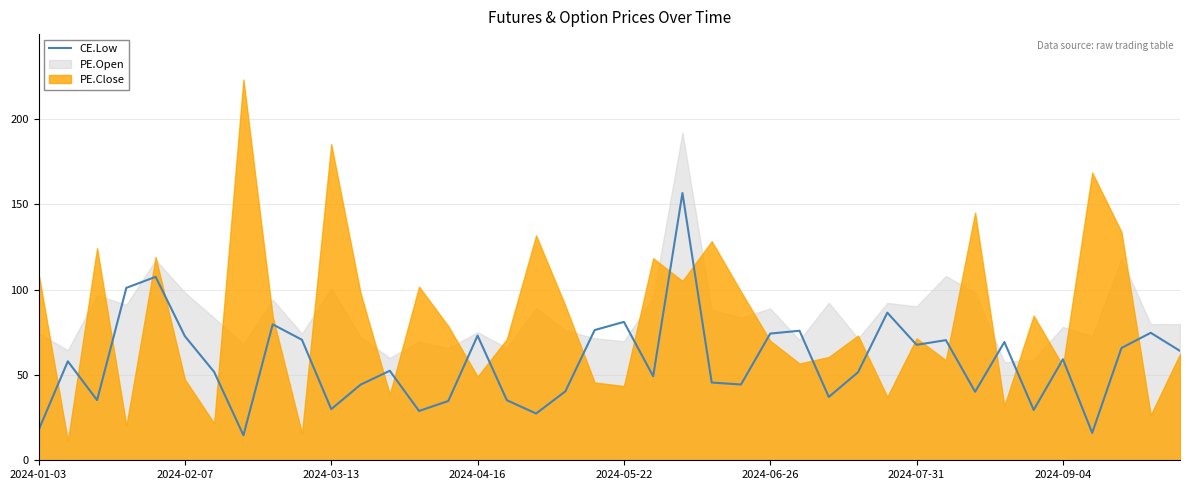

How many data points are less than 58?

20